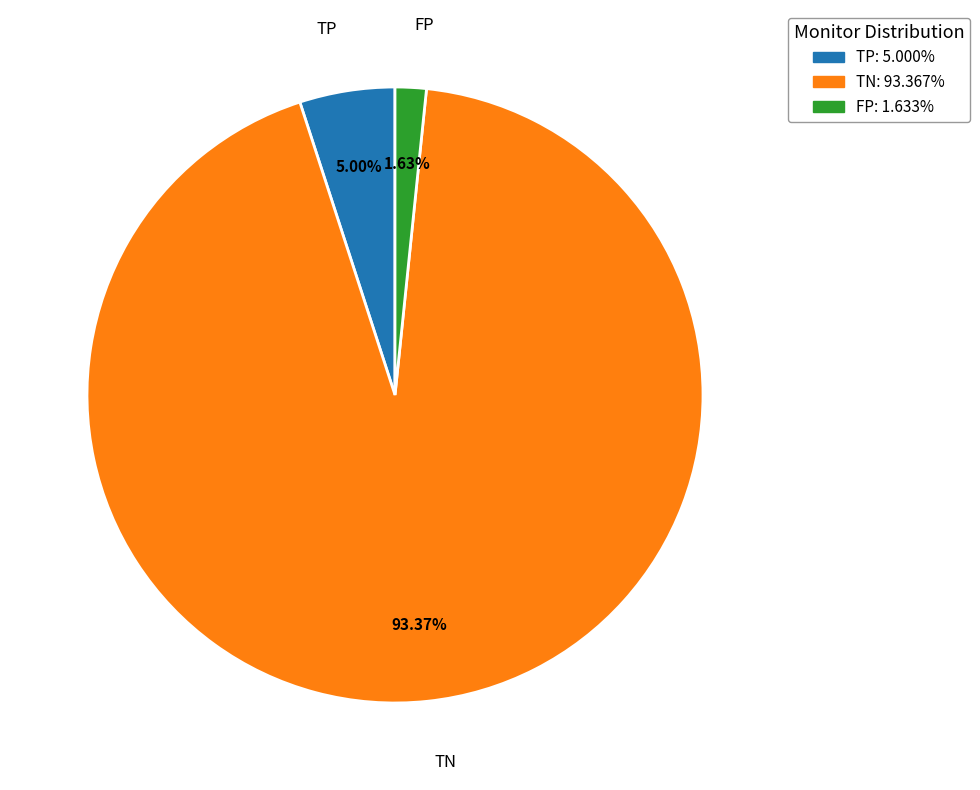

Count the number of slices in the pie.

3